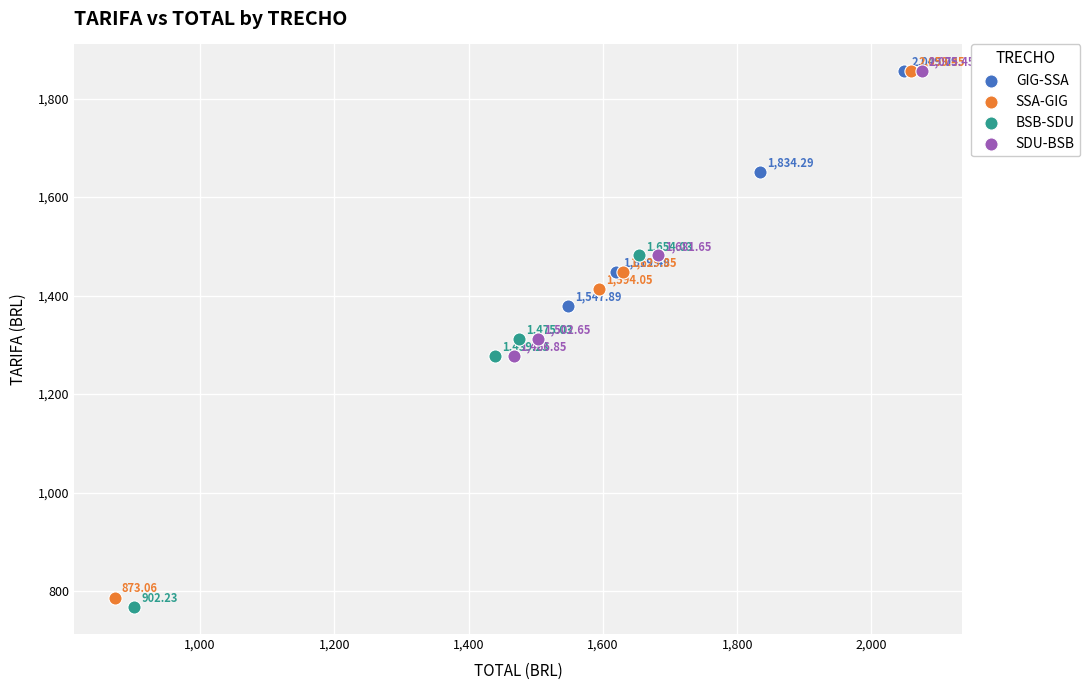

Which series contains the lowest Y value?

BSB-SDU